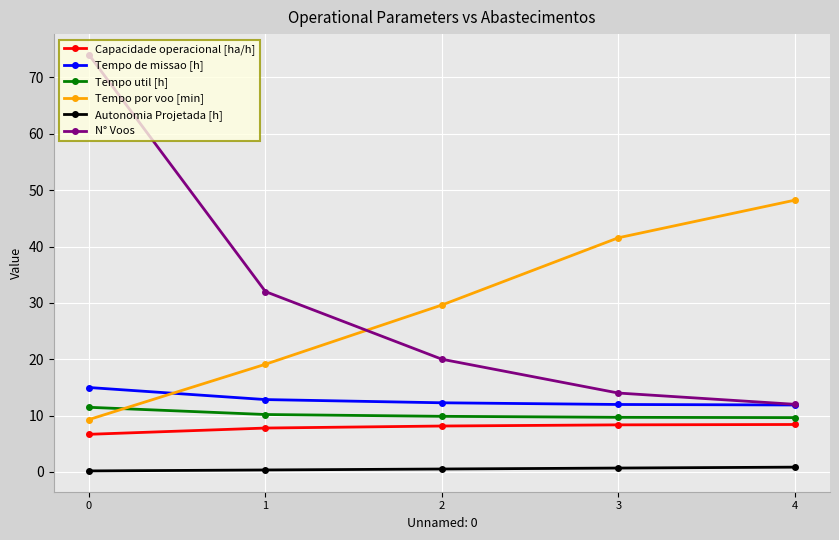

Between 0 and 4, which series saw the biggest shift?

N° Voos